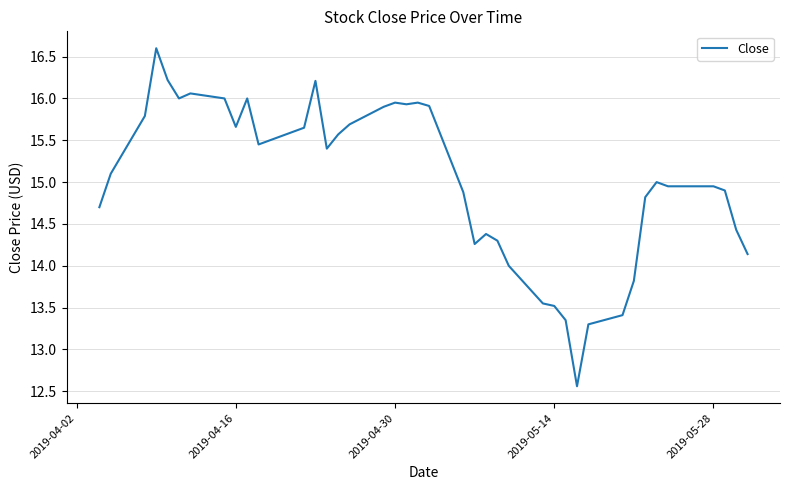

How many series are shown in this chart?

1